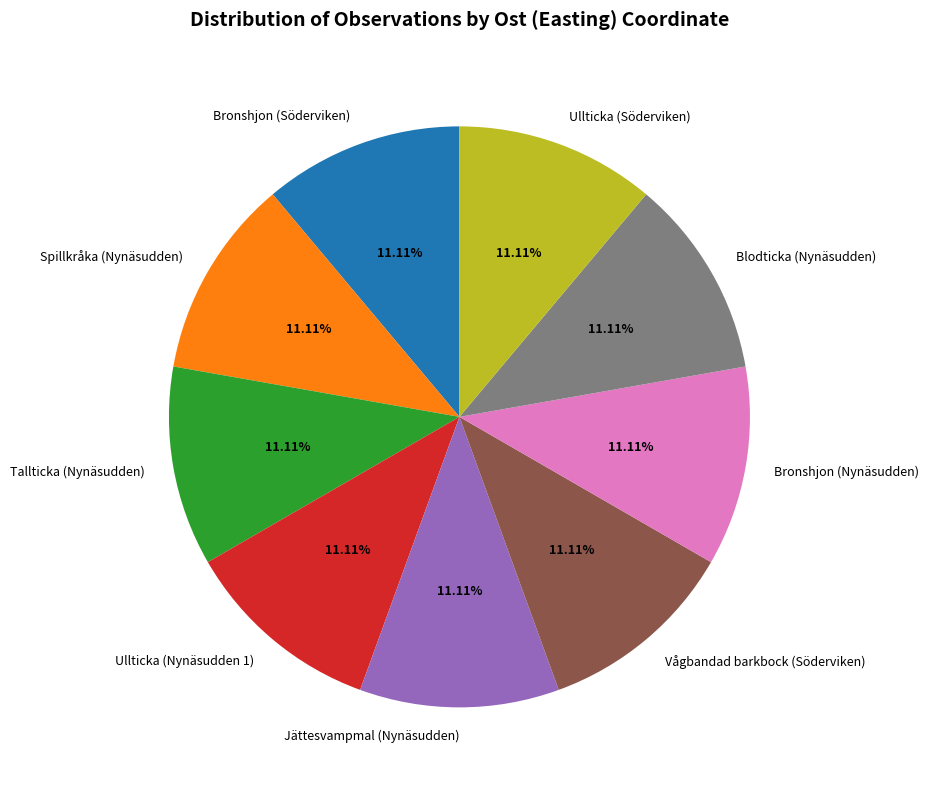

How many segments does this pie chart have?

9